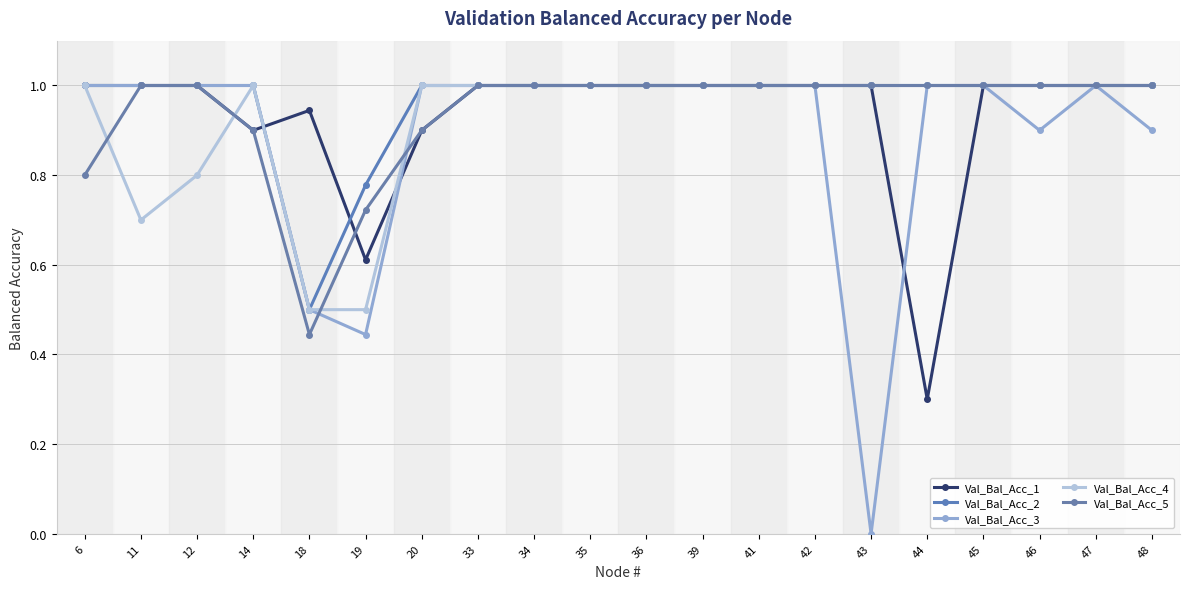

Which series changed the most between 41 and 47?

Val_Bal_Acc_1